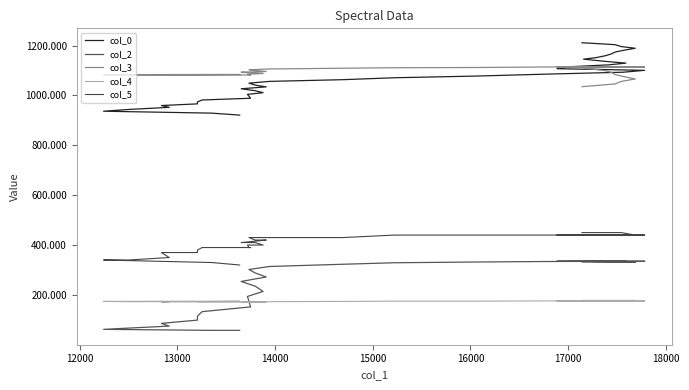

True or false: col_3 and col_2 intersect in this chart.

False